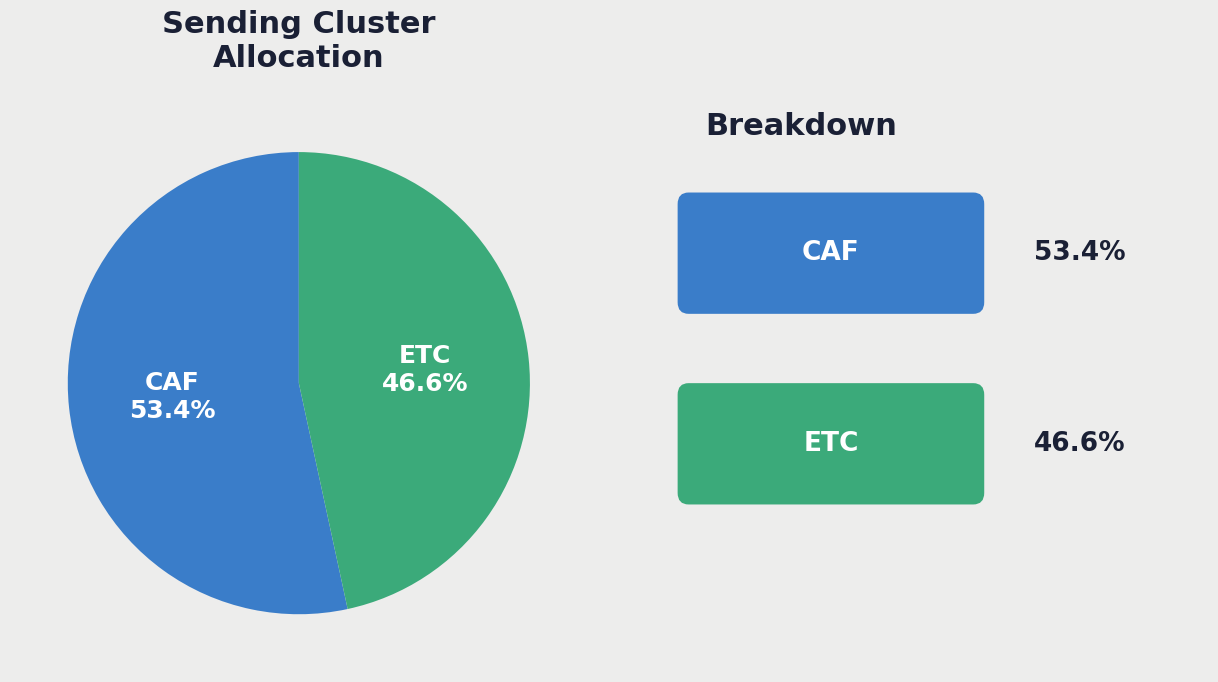

Rank the categories by value from highest to lowest.

CAF, ETC